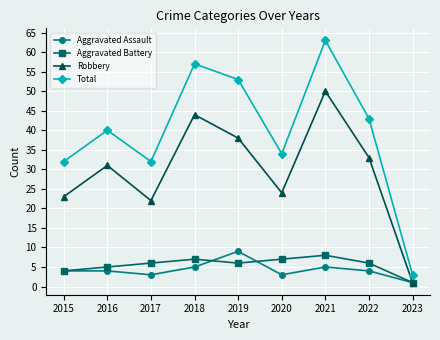

The Aggravated Battery series shows 12 at 2020. True or false?

False